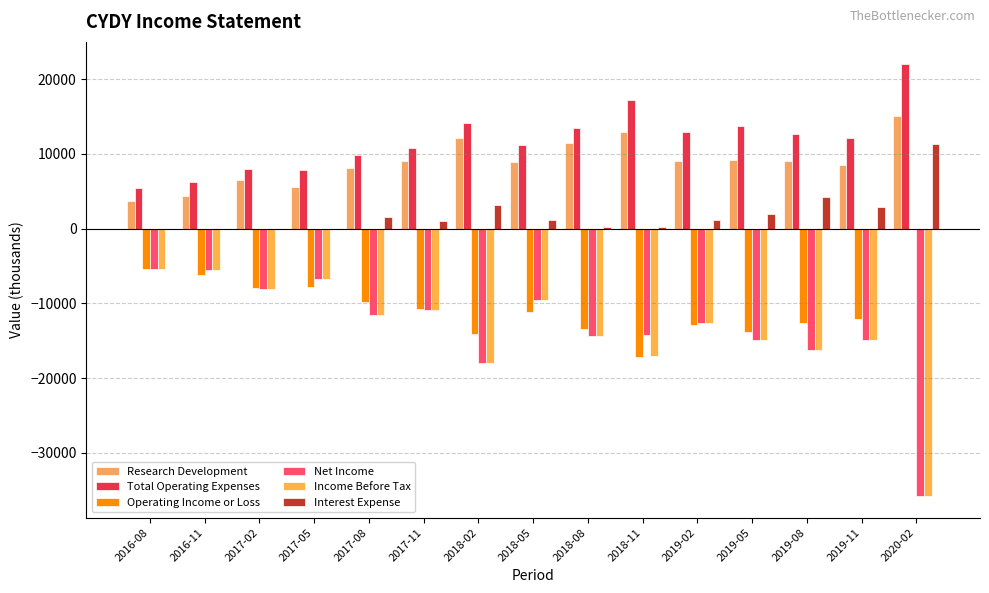

What is the label of the 15th bar from the right?

2016-08